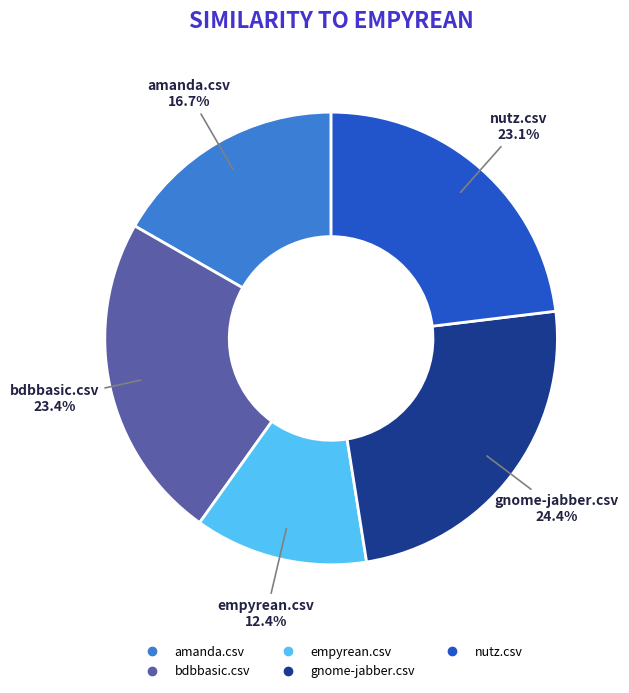

To the nearest percent, what is the difference between the bdbbasic.csv and amanda.csv slice percentages?

7%